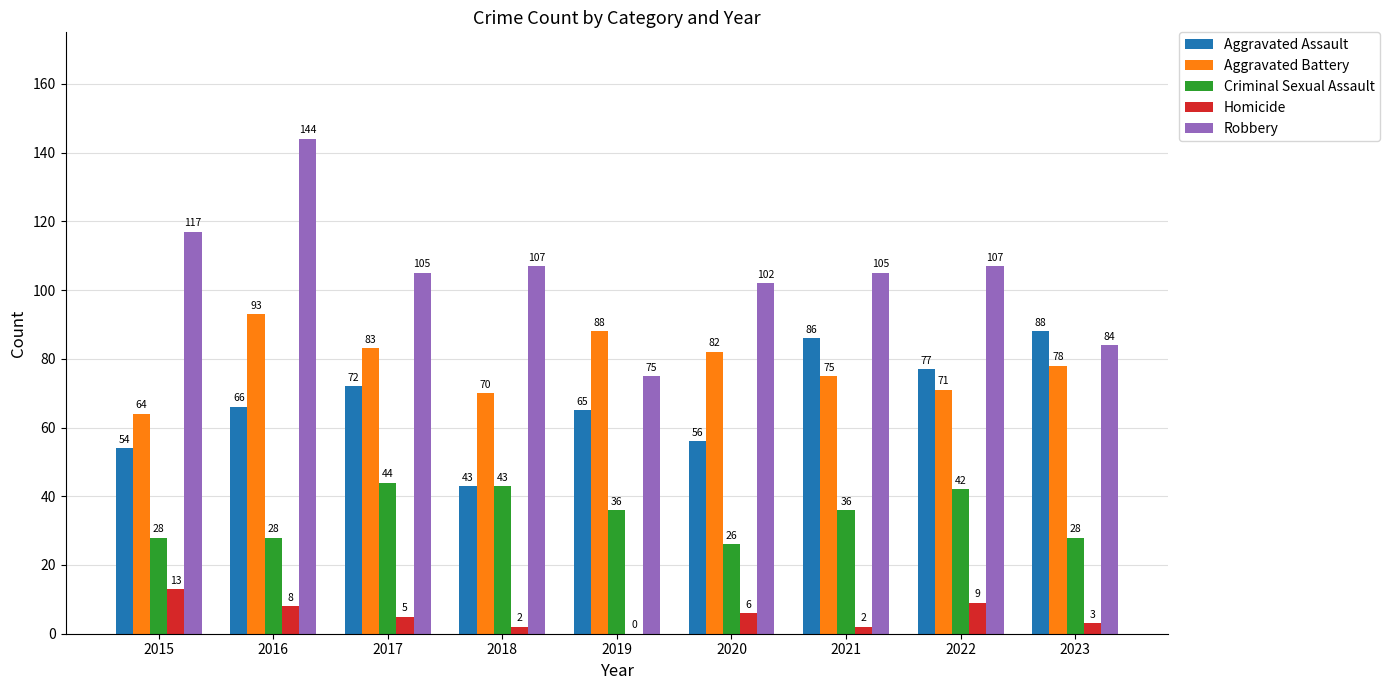

Are the bars grouped side by side (vs. stacked)?

Yes